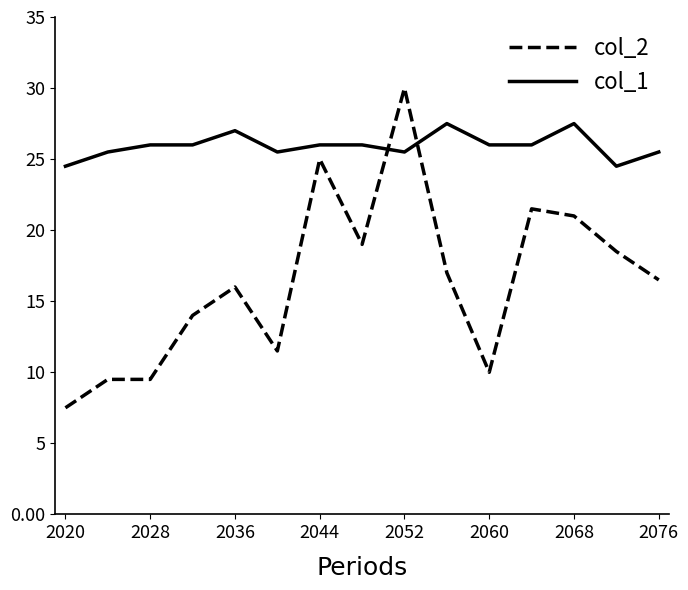

What is the lowest value of the col_2 series?

7.5